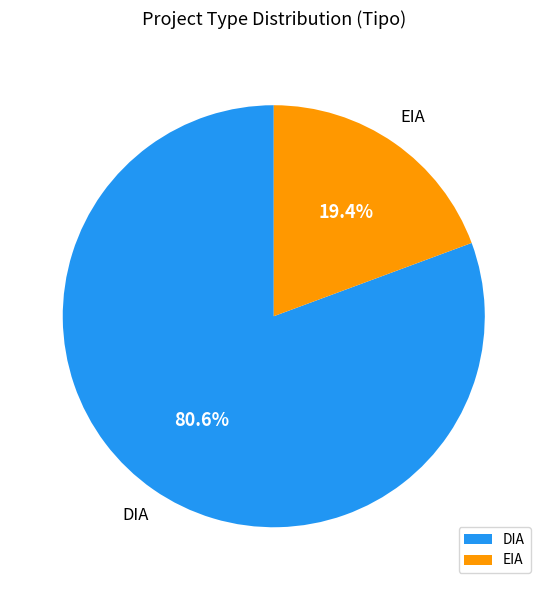

Rank the categories by value from lowest to highest.

EIA, DIA